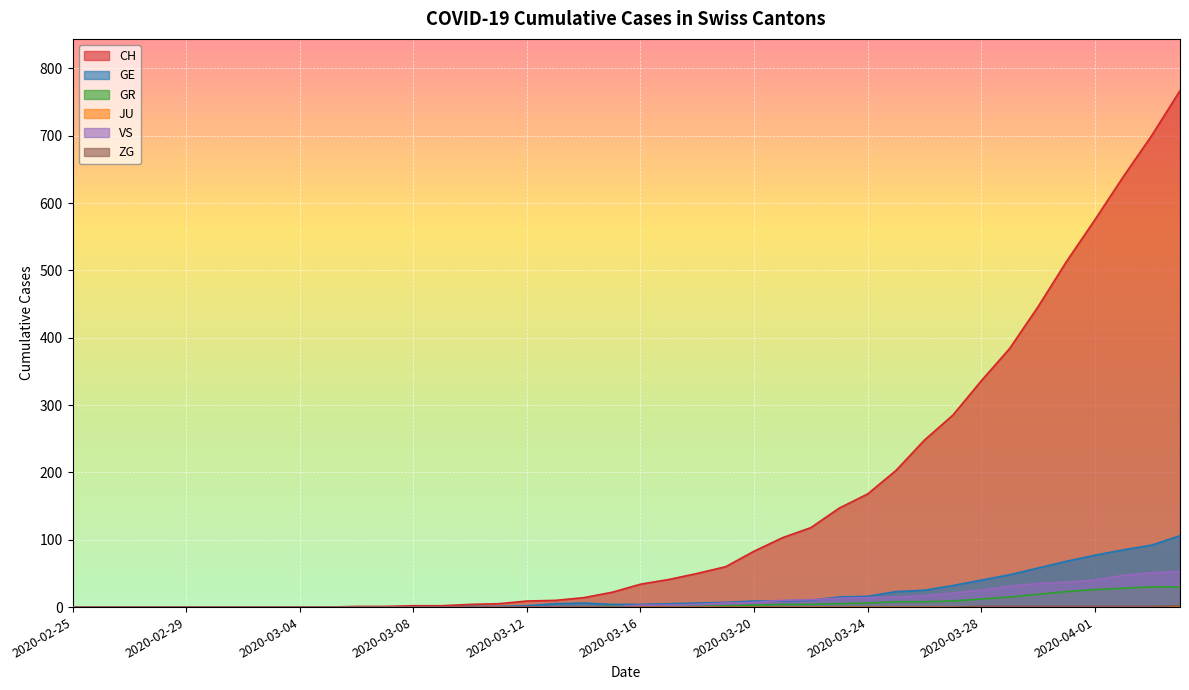

How many categories are shown in the chart?

40